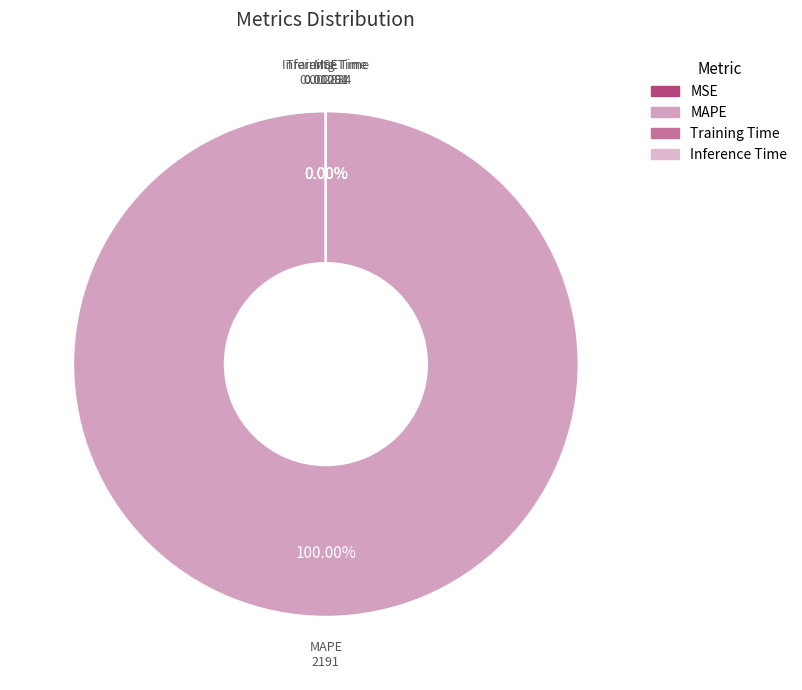

To the nearest percent, what is the average slice percentage?

25%